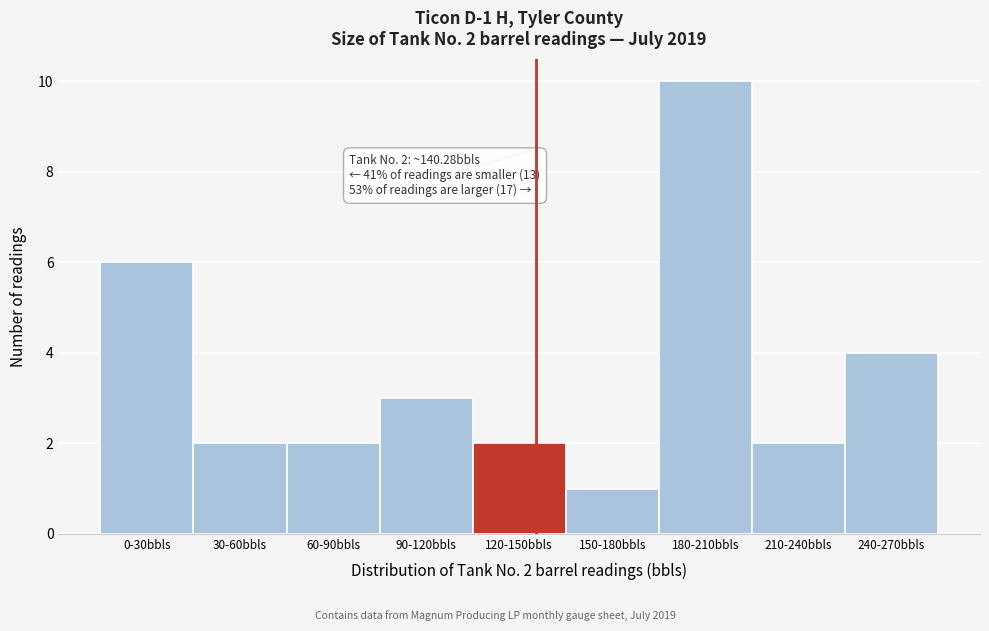

Reading right to left, transcribe all the data shown in this chart.

4	2	10	1	2	3	2	2	6